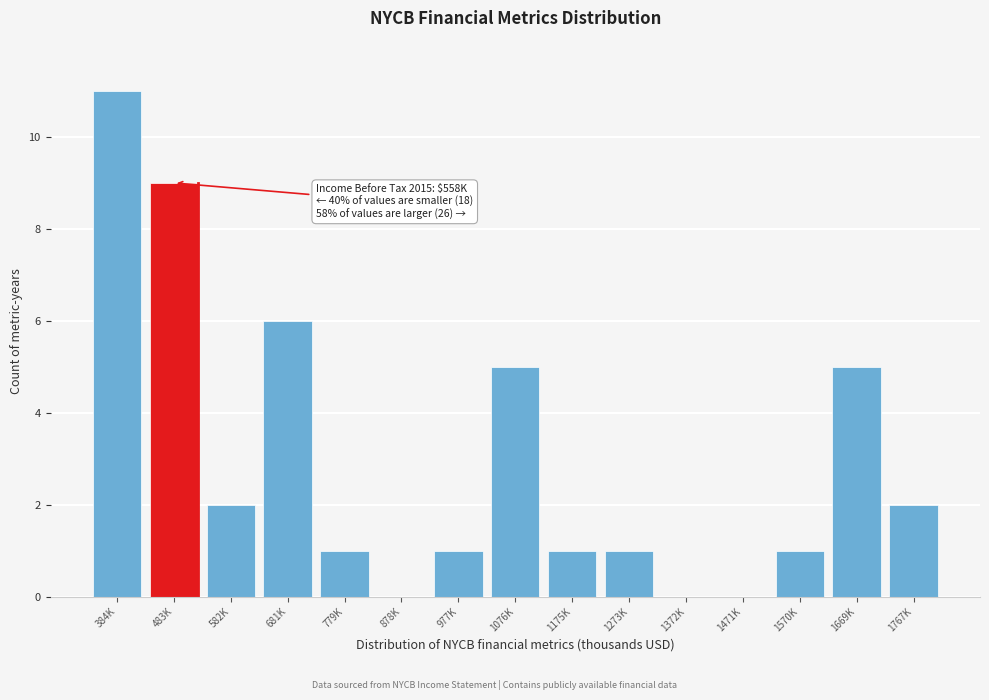

Reading left to right, extract all data points from this chart.

384K=11	483K=9	582K=2	681K=6	779K=1	878K=0	977K=1	1076K=5	1175K=1	1273K=1	1372K=0	1471K=0	1570K=1	1669K=5	1767K=2